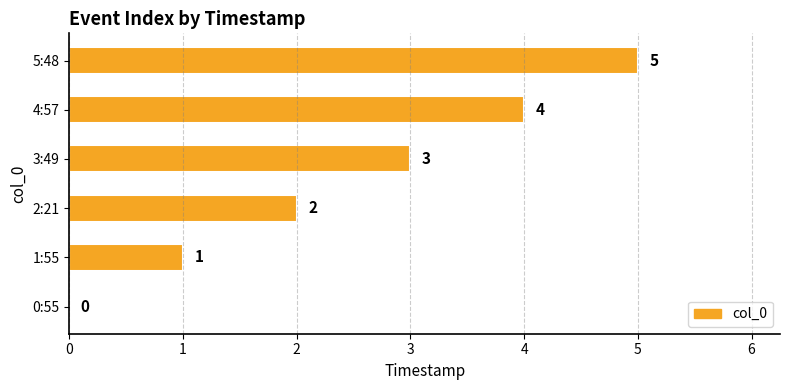

True or false: the data shows 0 at 0:55.

True